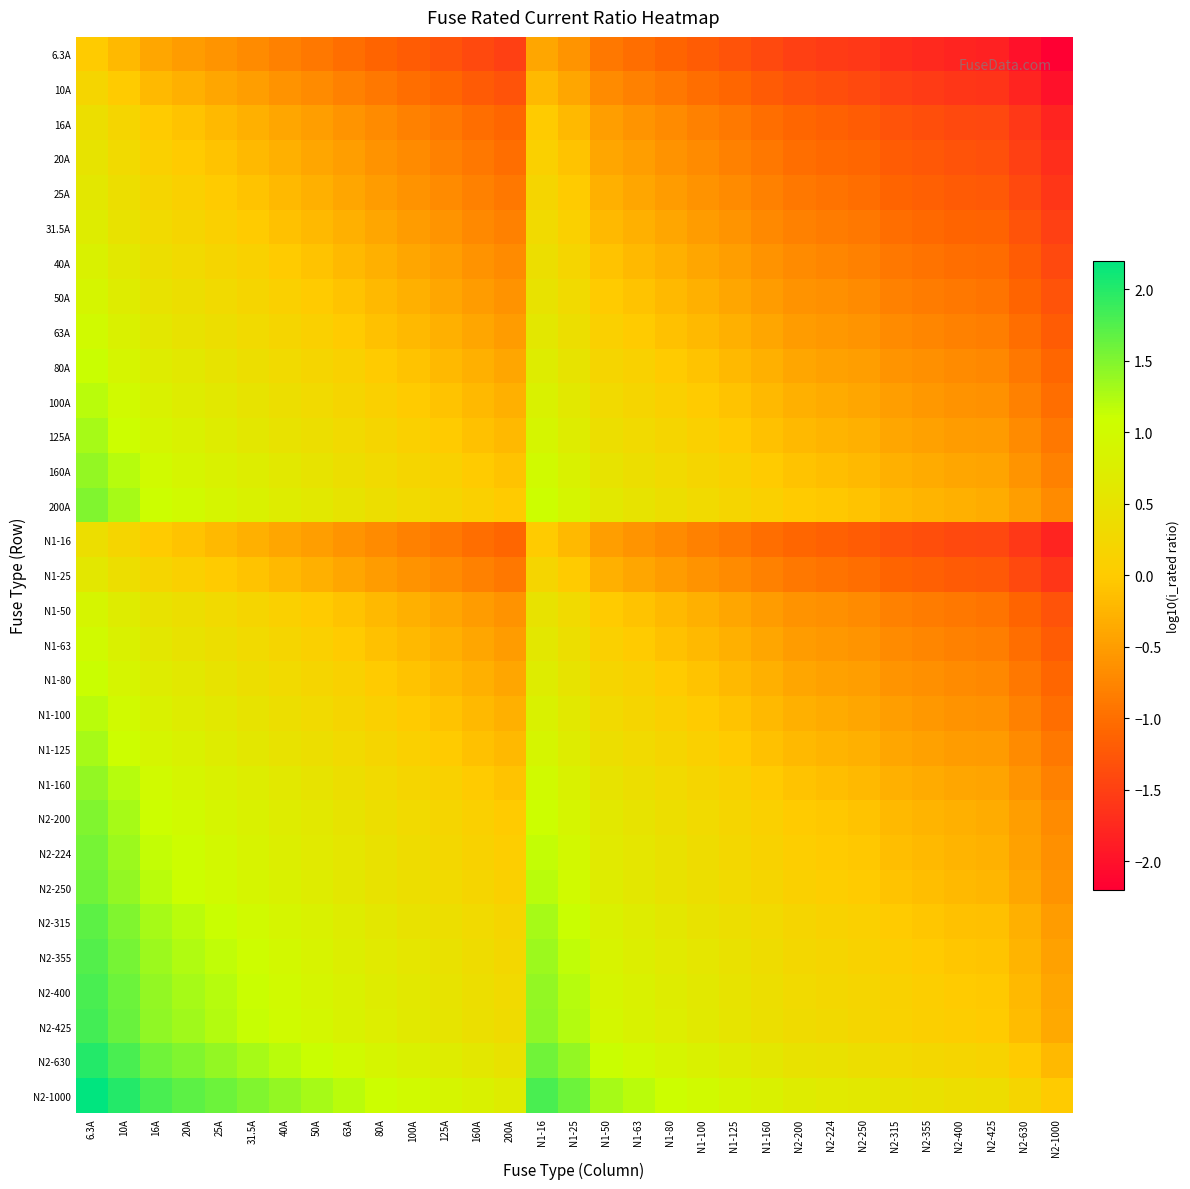

Reading left to right, transcribe all the data shown in this chart.

6.3A: 6.3A=0.0	10A=-0.2	16A=-0.4	20A=-0.5	25A=-0.6	31.5A=-0.7	40A=-0.8	50A=-0.9	63A=-1.0	80A=-1.1	100A=-1.2	125A=-1.3	160A=-1.4	200A=-1.5	N1-16=-0.4	N1-25=-0.6	N1-50=-0.9	N1-63=-1.0	N1-80=-1.1	N1-100=-1.2	N1-125=-1.3	N1-160=-1.4	N2-200=-1.5	N2-224=-1.6	N2-250=-1.6	N2-315=-1.7	N2-355=-1.8	N2-400=-1.8	N2-425=-1.8	N2-630=-2.0	N2-1000=-2.2
10A: 6.3A=0.2	10A=0.0	16A=-0.2	20A=-0.3	25A=-0.4	31.5A=-0.5	40A=-0.6	50A=-0.7	63A=-0.8	80A=-0.9	100A=-1.0	125A=-1.1	160A=-1.2	200A=-1.3	N1-16=-0.2	N1-25=-0.4	N1-50=-0.7	N1-63=-0.8	N1-80=-0.9	N1-100=-1.0	N1-125=-1.1	N1-160=-1.2	N2-200=-1.3	N2-224=-1.4	N2-250=-1.4	N2-315=-1.5	N2-355=-1.6	N2-400=-1.6	N2-425=-1.6	N2-630=-1.8	N2-1000=-2.0
16A: 6.3A=0.4	10A=0.2	16A=0.0	20A=-0.1	25A=-0.2	31.5A=-0.3	40A=-0.4	50A=-0.5	63A=-0.6	80A=-0.7	100A=-0.8	125A=-0.9	160A=-1.0	200A=-1.1	N1-16=0.0	N1-25=-0.2	N1-50=-0.5	N1-63=-0.6	N1-80=-0.7	N1-100=-0.8	N1-125=-0.9	N1-160=-1.0	N2-200=-1.1	N2-224=-1.1	N2-250=-1.2	N2-315=-1.3	N2-355=-1.3	N2-400=-1.4	N2-425=-1.4	N2-630=-1.6	N2-1000=-1.8
20A: 6.3A=0.5	10A=0.3	16A=0.1	20A=0.0	25A=-0.1	31.5A=-0.2	40A=-0.3	50A=-0.4	63A=-0.5	80A=-0.6	100A=-0.7	125A=-0.8	160A=-0.9	200A=-1.0	N1-16=0.1	N1-25=-0.1	N1-50=-0.4	N1-63=-0.5	N1-80=-0.6	N1-100=-0.7	N1-125=-0.8	N1-160=-0.9	N2-200=-1.0	N2-224=-1.0	N2-250=-1.1	N2-315=-1.2	N2-355=-1.2	N2-400=-1.3	N2-425=-1.3	N2-630=-1.5	N2-1000=-1.7
25A: 6.3A=0.6	10A=0.4	16A=0.2	20A=0.1	25A=0.0	31.5A=-0.1	40A=-0.2	50A=-0.3	63A=-0.4	80A=-0.5	100A=-0.6	125A=-0.7	160A=-0.8	200A=-0.9	N1-16=0.2	N1-25=0.0	N1-50=-0.3	N1-63=-0.4	N1-80=-0.5	N1-100=-0.6	N1-125=-0.7	N1-160=-0.8	N2-200=-0.9	N2-224=-1.0	N2-250=-1.0	N2-315=-1.1	N2-355=-1.2	N2-400=-1.2	N2-425=-1.2	N2-630=-1.4	N2-1000=-1.6
31.5A: 6.3A=0.7	10A=0.5	16A=0.3	20A=0.2	25A=0.1	31.5A=0.0	40A=-0.1	50A=-0.2	63A=-0.3	80A=-0.4	100A=-0.5	125A=-0.6	160A=-0.7	200A=-0.8	N1-16=0.3	N1-25=0.1	N1-50=-0.2	N1-63=-0.3	N1-80=-0.4	N1-100=-0.5	N1-125=-0.6	N1-160=-0.7	N2-200=-0.8	N2-224=-0.9	N2-250=-0.9	N2-315=-1.0	N2-355=-1.1	N2-400=-1.1	N2-425=-1.1	N2-630=-1.3	N2-1000=-1.5
40A: 6.3A=0.8	10A=0.6	16A=0.4	20A=0.3	25A=0.2	31.5A=0.1	40A=0.0	50A=-0.1	63A=-0.2	80A=-0.3	100A=-0.4	125A=-0.5	160A=-0.6	200A=-0.7	N1-16=0.4	N1-25=0.2	N1-50=-0.1	N1-63=-0.2	N1-80=-0.3	N1-100=-0.4	N1-125=-0.5	N1-160=-0.6	N2-200=-0.7	N2-224=-0.7	N2-250=-0.8	N2-315=-0.9	N2-355=-0.9	N2-400=-1.0	N2-425=-1.0	N2-630=-1.2	N2-1000=-1.4
50A: 6.3A=0.9	10A=0.7	16A=0.5	20A=0.4	25A=0.3	31.5A=0.2	40A=0.1	50A=0.0	63A=-0.1	80A=-0.2	100A=-0.3	125A=-0.4	160A=-0.5	200A=-0.6	N1-16=0.5	N1-25=0.3	N1-50=0.0	N1-63=-0.1	N1-80=-0.2	N1-100=-0.3	N1-125=-0.4	N1-160=-0.5	N2-200=-0.6	N2-224=-0.7	N2-250=-0.7	N2-315=-0.8	N2-355=-0.9	N2-400=-0.9	N2-425=-0.9	N2-630=-1.1	N2-1000=-1.3
63A: 6.3A=1.0	10A=0.8	16A=0.6	20A=0.5	25A=0.4	31.5A=0.3	40A=0.2	50A=0.1	63A=0.0	80A=-0.1	100A=-0.2	125A=-0.3	160A=-0.4	200A=-0.5	N1-16=0.6	N1-25=0.4	N1-50=0.1	N1-63=0.0	N1-80=-0.1	N1-100=-0.2	N1-125=-0.3	N1-160=-0.4	N2-200=-0.5	N2-224=-0.6	N2-250=-0.6	N2-315=-0.7	N2-355=-0.8	N2-400=-0.8	N2-425=-0.8	N2-630=-1.0	N2-1000=-1.2
80A: 6.3A=1.1	10A=0.9	16A=0.7	20A=0.6	25A=0.5	31.5A=0.4	40A=0.3	50A=0.2	63A=0.1	80A=0.0	100A=-0.1	125A=-0.2	160A=-0.3	200A=-0.4	N1-16=0.7	N1-25=0.5	N1-50=0.2	N1-63=0.1	N1-80=0.0	N1-100=-0.1	N1-125=-0.2	N1-160=-0.3	N2-200=-0.4	N2-224=-0.4	N2-250=-0.5	N2-315=-0.6	N2-355=-0.6	N2-400=-0.7	N2-425=-0.7	N2-630=-0.9	N2-1000=-1.1
100A: 6.3A=1.2	10A=1.0	16A=0.8	20A=0.7	25A=0.6	31.5A=0.5	40A=0.4	50A=0.3	63A=0.2	80A=0.1	100A=0.0	125A=-0.1	160A=-0.2	200A=-0.3	N1-16=0.8	N1-25=0.6	N1-50=0.3	N1-63=0.2	N1-80=0.1	N1-100=0.0	N1-125=-0.1	N1-160=-0.2	N2-200=-0.3	N2-224=-0.4	N2-250=-0.4	N2-315=-0.5	N2-355=-0.6	N2-400=-0.6	N2-425=-0.6	N2-630=-0.8	N2-1000=-1.0
125A: 6.3A=1.3	10A=1.1	16A=0.9	20A=0.8	25A=0.7	31.5A=0.6	40A=0.5	50A=0.4	63A=0.3	80A=0.2	100A=0.1	125A=0.0	160A=-0.1	200A=-0.2	N1-16=0.9	N1-25=0.7	N1-50=0.4	N1-63=0.3	N1-80=0.2	N1-100=0.1	N1-125=0.0	N1-160=-0.1	N2-200=-0.2	N2-224=-0.3	N2-250=-0.3	N2-315=-0.4	N2-355=-0.5	N2-400=-0.5	N2-425=-0.5	N2-630=-0.7	N2-1000=-0.9
160A: 6.3A=1.4	10A=1.2	16A=1.0	20A=0.9	25A=0.8	31.5A=0.7	40A=0.6	50A=0.5	63A=0.4	80A=0.3	100A=0.2	125A=0.1	160A=0.0	200A=-0.1	N1-16=1.0	N1-25=0.8	N1-50=0.5	N1-63=0.4	N1-80=0.3	N1-100=0.2	N1-125=0.1	N1-160=0.0	N2-200=-0.1	N2-224=-0.1	N2-250=-0.2	N2-315=-0.3	N2-355=-0.3	N2-400=-0.4	N2-425=-0.4	N2-630=-0.6	N2-1000=-0.8
200A: 6.3A=1.5	10A=1.3	16A=1.1	20A=1.0	25A=0.9	31.5A=0.8	40A=0.7	50A=0.6	63A=0.5	80A=0.4	100A=0.3	125A=0.2	160A=0.1	200A=0.0	N1-16=1.1	N1-25=0.9	N1-50=0.6	N1-63=0.5	N1-80=0.4	N1-100=0.3	N1-125=0.2	N1-160=0.1	N2-200=0.0	N2-224=-0.0	N2-250=-0.1	N2-315=-0.2	N2-355=-0.2	N2-400=-0.3	N2-425=-0.3	N2-630=-0.5	N2-1000=-0.7
N1-16: 6.3A=0.4	10A=0.2	16A=0.0	20A=-0.1	25A=-0.2	31.5A=-0.3	40A=-0.4	50A=-0.5	63A=-0.6	80A=-0.7	100A=-0.8	125A=-0.9	160A=-1.0	200A=-1.1	N1-16=0.0	N1-25=-0.2	N1-50=-0.5	N1-63=-0.6	N1-80=-0.7	N1-100=-0.8	N1-125=-0.9	N1-160=-1.0	N2-200=-1.1	N2-224=-1.1	N2-250=-1.2	N2-315=-1.3	N2-355=-1.3	N2-400=-1.4	N2-425=-1.4	N2-630=-1.6	N2-1000=-1.8
N1-25: 6.3A=0.6	10A=0.4	16A=0.2	20A=0.1	25A=0.0	31.5A=-0.1	40A=-0.2	50A=-0.3	63A=-0.4	80A=-0.5	100A=-0.6	125A=-0.7	160A=-0.8	200A=-0.9	N1-16=0.2	N1-25=0.0	N1-50=-0.3	N1-63=-0.4	N1-80=-0.5	N1-100=-0.6	N1-125=-0.7	N1-160=-0.8	N2-200=-0.9	N2-224=-1.0	N2-250=-1.0	N2-315=-1.1	N2-355=-1.2	N2-400=-1.2	N2-425=-1.2	N2-630=-1.4	N2-1000=-1.6
N1-50: 6.3A=0.9	10A=0.7	16A=0.5	20A=0.4	25A=0.3	31.5A=0.2	40A=0.1	50A=0.0	63A=-0.1	80A=-0.2	100A=-0.3	125A=-0.4	160A=-0.5	200A=-0.6	N1-16=0.5	N1-25=0.3	N1-50=0.0	N1-63=-0.1	N1-80=-0.2	N1-100=-0.3	N1-125=-0.4	N1-160=-0.5	N2-200=-0.6	N2-224=-0.7	N2-250=-0.7	N2-315=-0.8	N2-355=-0.9	N2-400=-0.9	N2-425=-0.9	N2-630=-1.1	N2-1000=-1.3
N1-63: 6.3A=1.0	10A=0.8	16A=0.6	20A=0.5	25A=0.4	31.5A=0.3	40A=0.2	50A=0.1	63A=0.0	80A=-0.1	100A=-0.2	125A=-0.3	160A=-0.4	200A=-0.5	N1-16=0.6	N1-25=0.4	N1-50=0.1	N1-63=0.0	N1-80=-0.1	N1-100=-0.2	N1-125=-0.3	N1-160=-0.4	N2-200=-0.5	N2-224=-0.6	N2-250=-0.6	N2-315=-0.7	N2-355=-0.8	N2-400=-0.8	N2-425=-0.8	N2-630=-1.0	N2-1000=-1.2
N1-80: 6.3A=1.1	10A=0.9	16A=0.7	20A=0.6	25A=0.5	31.5A=0.4	40A=0.3	50A=0.2	63A=0.1	80A=0.0	100A=-0.1	125A=-0.2	160A=-0.3	200A=-0.4	N1-16=0.7	N1-25=0.5	N1-50=0.2	N1-63=0.1	N1-80=0.0	N1-100=-0.1	N1-125=-0.2	N1-160=-0.3	N2-200=-0.4	N2-224=-0.4	N2-250=-0.5	N2-315=-0.6	N2-355=-0.6	N2-400=-0.7	N2-425=-0.7	N2-630=-0.9	N2-1000=-1.1
N1-100: 6.3A=1.2	10A=1.0	16A=0.8	20A=0.7	25A=0.6	31.5A=0.5	40A=0.4	50A=0.3	63A=0.2	80A=0.1	100A=0.0	125A=-0.1	160A=-0.2	200A=-0.3	N1-16=0.8	N1-25=0.6	N1-50=0.3	N1-63=0.2	N1-80=0.1	N1-100=0.0	N1-125=-0.1	N1-160=-0.2	N2-200=-0.3	N2-224=-0.4	N2-250=-0.4	N2-315=-0.5	N2-355=-0.6	N2-400=-0.6	N2-425=-0.6	N2-630=-0.8	N2-1000=-1.0
N1-125: 6.3A=1.3	10A=1.1	16A=0.9	20A=0.8	25A=0.7	31.5A=0.6	40A=0.5	50A=0.4	63A=0.3	80A=0.2	100A=0.1	125A=0.0	160A=-0.1	200A=-0.2	N1-16=0.9	N1-25=0.7	N1-50=0.4	N1-63=0.3	N1-80=0.2	N1-100=0.1	N1-125=0.0	N1-160=-0.1	N2-200=-0.2	N2-224=-0.3	N2-250=-0.3	N2-315=-0.4	N2-355=-0.5	N2-400=-0.5	N2-425=-0.5	N2-630=-0.7	N2-1000=-0.9
N1-160: 6.3A=1.4	10A=1.2	16A=1.0	20A=0.9	25A=0.8	31.5A=0.7	40A=0.6	50A=0.5	63A=0.4	80A=0.3	100A=0.2	125A=0.1	160A=0.0	200A=-0.1	N1-16=1.0	N1-25=0.8	N1-50=0.5	N1-63=0.4	N1-80=0.3	N1-100=0.2	N1-125=0.1	N1-160=0.0	N2-200=-0.1	N2-224=-0.1	N2-250=-0.2	N2-315=-0.3	N2-355=-0.3	N2-400=-0.4	N2-425=-0.4	N2-630=-0.6	N2-1000=-0.8
N2-200: 6.3A=1.5	10A=1.3	16A=1.1	20A=1.0	25A=0.9	31.5A=0.8	40A=0.7	50A=0.6	63A=0.5	80A=0.4	100A=0.3	125A=0.2	160A=0.1	200A=0.0	N1-16=1.1	N1-25=0.9	N1-50=0.6	N1-63=0.5	N1-80=0.4	N1-100=0.3	N1-125=0.2	N1-160=0.1	N2-200=0.0	N2-224=-0.0	N2-250=-0.1	N2-315=-0.2	N2-355=-0.2	N2-400=-0.3	N2-425=-0.3	N2-630=-0.5	N2-1000=-0.7
N2-224: 6.3A=1.6	10A=1.4	16A=1.1	20A=1.0	25A=1.0	31.5A=0.9	40A=0.7	50A=0.7	63A=0.6	80A=0.4	100A=0.4	125A=0.3	160A=0.1	200A=0.0	N1-16=1.1	N1-25=1.0	N1-50=0.7	N1-63=0.6	N1-80=0.4	N1-100=0.4	N1-125=0.3	N1-160=0.1	N2-200=0.0	N2-224=0.0	N2-250=-0.0	N2-315=-0.1	N2-355=-0.2	N2-400=-0.3	N2-425=-0.3	N2-630=-0.4	N2-1000=-0.6
N2-250: 6.3A=1.6	10A=1.4	16A=1.2	20A=1.1	25A=1.0	31.5A=0.9	40A=0.8	50A=0.7	63A=0.6	80A=0.5	100A=0.4	125A=0.3	160A=0.2	200A=0.1	N1-16=1.2	N1-25=1.0	N1-50=0.7	N1-63=0.6	N1-80=0.5	N1-100=0.4	N1-125=0.3	N1-160=0.2	N2-200=0.1	N2-224=0.0	N2-250=0.0	N2-315=-0.1	N2-355=-0.2	N2-400=-0.2	N2-425=-0.2	N2-630=-0.4	N2-1000=-0.6
N2-315: 6.3A=1.7	10A=1.5	16A=1.3	20A=1.2	25A=1.1	31.5A=1.0	40A=0.9	50A=0.8	63A=0.7	80A=0.6	100A=0.5	125A=0.4	160A=0.3	200A=0.2	N1-16=1.3	N1-25=1.1	N1-50=0.8	N1-63=0.7	N1-80=0.6	N1-100=0.5	N1-125=0.4	N1-160=0.3	N2-200=0.2	N2-224=0.1	N2-250=0.1	N2-315=0.0	N2-355=-0.1	N2-400=-0.1	N2-425=-0.1	N2-630=-0.3	N2-1000=-0.5
N2-355: 6.3A=1.8	10A=1.6	16A=1.3	20A=1.2	25A=1.2	31.5A=1.1	40A=0.9	50A=0.9	63A=0.8	80A=0.6	100A=0.6	125A=0.5	160A=0.3	200A=0.2	N1-16=1.3	N1-25=1.2	N1-50=0.9	N1-63=0.8	N1-80=0.6	N1-100=0.6	N1-125=0.5	N1-160=0.3	N2-200=0.2	N2-224=0.2	N2-250=0.2	N2-315=0.1	N2-355=0.0	N2-400=-0.1	N2-425=-0.1	N2-630=-0.2	N2-1000=-0.4
N2-400: 6.3A=1.8	10A=1.6	16A=1.4	20A=1.3	25A=1.2	31.5A=1.1	40A=1.0	50A=0.9	63A=0.8	80A=0.7	100A=0.6	125A=0.5	160A=0.4	200A=0.3	N1-16=1.4	N1-25=1.2	N1-50=0.9	N1-63=0.8	N1-80=0.7	N1-100=0.6	N1-125=0.5	N1-160=0.4	N2-200=0.3	N2-224=0.3	N2-250=0.2	N2-315=0.1	N2-355=0.1	N2-400=0.0	N2-425=-0.0	N2-630=-0.2	N2-1000=-0.4
N2-425: 6.3A=1.8	10A=1.6	16A=1.4	20A=1.3	25A=1.2	31.5A=1.1	40A=1.0	50A=0.9	63A=0.8	80A=0.7	100A=0.6	125A=0.5	160A=0.4	200A=0.3	N1-16=1.4	N1-25=1.2	N1-50=0.9	N1-63=0.8	N1-80=0.7	N1-100=0.6	N1-125=0.5	N1-160=0.4	N2-200=0.3	N2-224=0.3	N2-250=0.2	N2-315=0.1	N2-355=0.1	N2-400=0.0	N2-425=0.0	N2-630=-0.2	N2-1000=-0.4
N2-630: 6.3A=2.0	10A=1.8	16A=1.6	20A=1.5	25A=1.4	31.5A=1.3	40A=1.2	50A=1.1	63A=1.0	80A=0.9	100A=0.8	125A=0.7	160A=0.6	200A=0.5	N1-16=1.6	N1-25=1.4	N1-50=1.1	N1-63=1.0	N1-80=0.9	N1-100=0.8	N1-125=0.7	N1-160=0.6	N2-200=0.5	N2-224=0.4	N2-250=0.4	N2-315=0.3	N2-355=0.2	N2-400=0.2	N2-425=0.2	N2-630=0.0	N2-1000=-0.2
N2-1000: 6.3A=2.2	10A=2.0	16A=1.8	20A=1.7	25A=1.6	31.5A=1.5	40A=1.4	50A=1.3	63A=1.2	80A=1.1	100A=1.0	125A=0.9	160A=0.8	200A=0.7	N1-16=1.8	N1-25=1.6	N1-50=1.3	N1-63=1.2	N1-80=1.1	N1-100=1.0	N1-125=0.9	N1-160=0.8	N2-200=0.7	N2-224=0.6	N2-250=0.6	N2-315=0.5	N2-355=0.4	N2-400=0.4	N2-425=0.4	N2-630=0.2	N2-1000=0.0